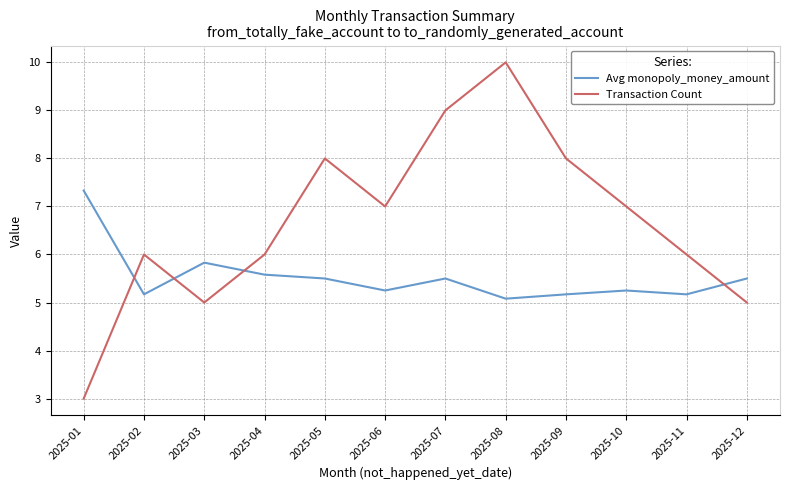

What is the average value of the Transaction Count series?

6.7